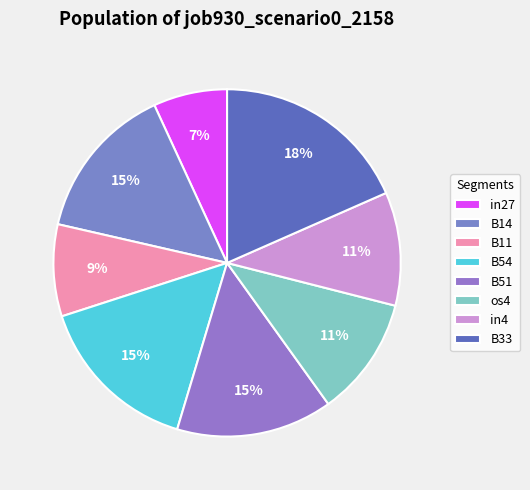

Does any single category account for the majority?

No